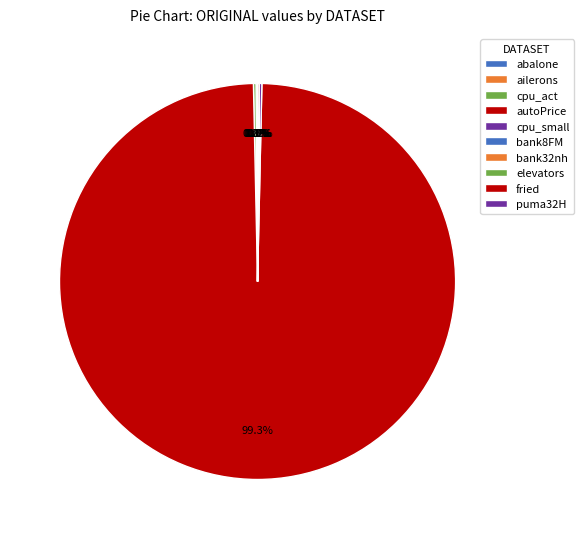

Which slice is the largest?

autoPrice